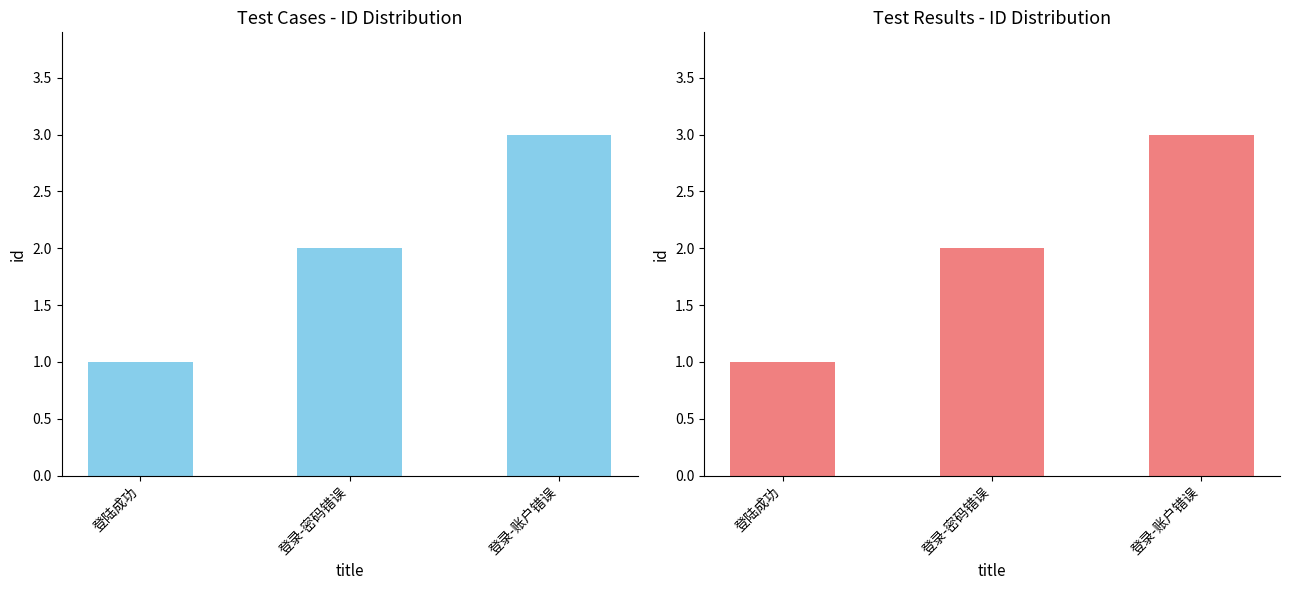

Count the number of values greater than 2.

1